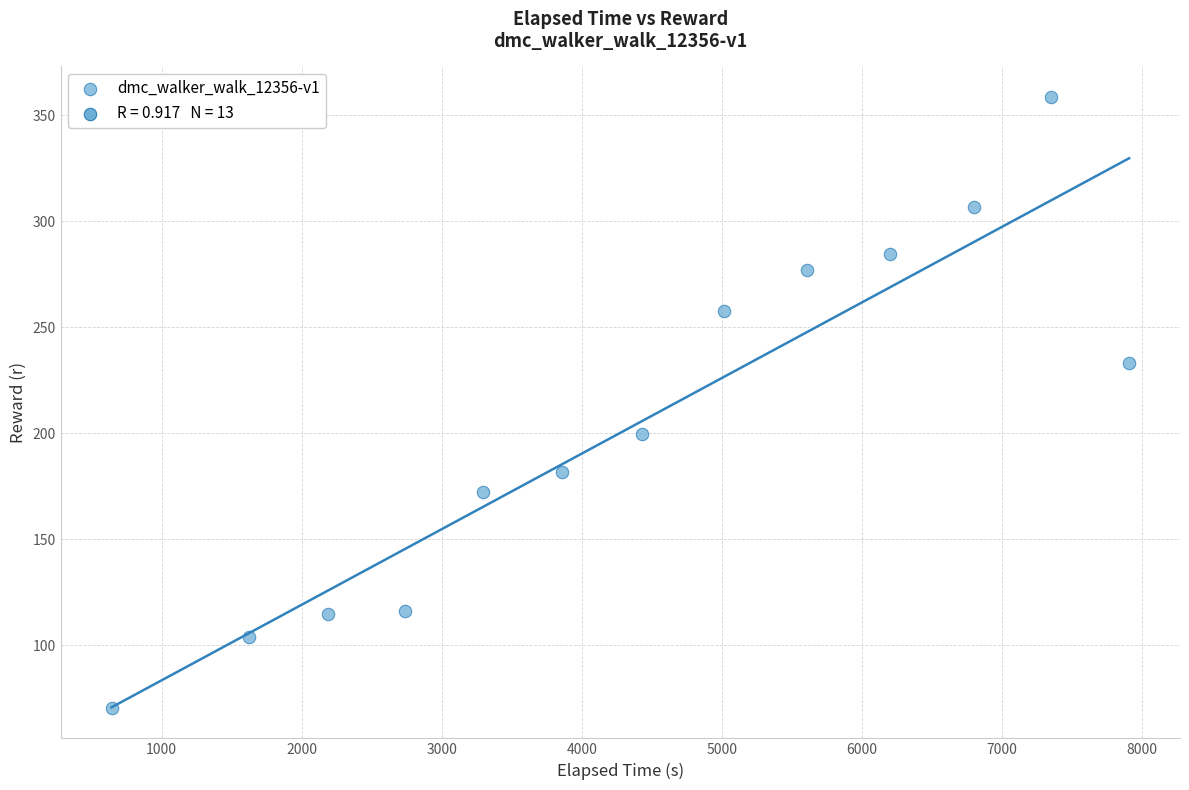

What Y value in the scatter plot is closest to 214?

199.5